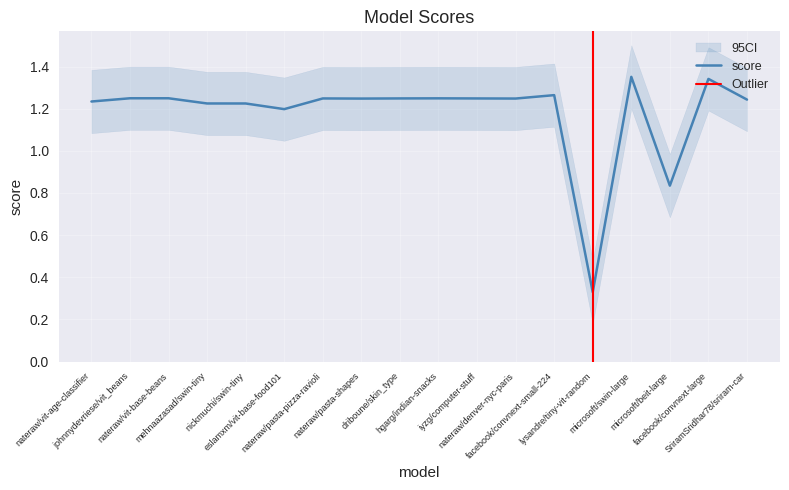

Reading left to right, extract all data points from this chart.

nateraw/vit-age-classifier=1.2	johnnydevriese/vit_beans=1.2	nateraw/vit-base-beans=1.2	mehnaazasad/swin-tiny=1.2	nickmuchi/swin-tiny=1.2	eslamxm/vit-base-food101=1.2	nateraw/pasta-pizza-ravioli=1.2	nateraw/pasta-shapes=1.2	driboune/skin_type=1.2	hgarg/indian-snacks=1.2	iyzg/computer-stuff=1.2	nateraw/denver-nyc-paris=1.2	facebook/convnext-small-224=1.3	lysandre/tiny-vit-random=0.3	microsoft/swin-large=1.4	microsoft/beit-large=0.8	facebook/convnext-large=1.3	SriramSridhar78/sriram-car=1.2